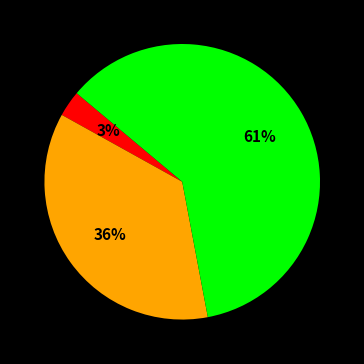

How many slices are in this pie chart?

3